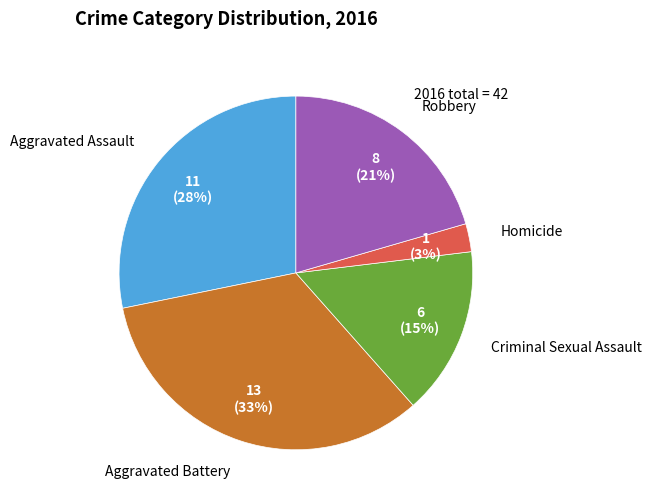

Does any single category account for the majority?

No